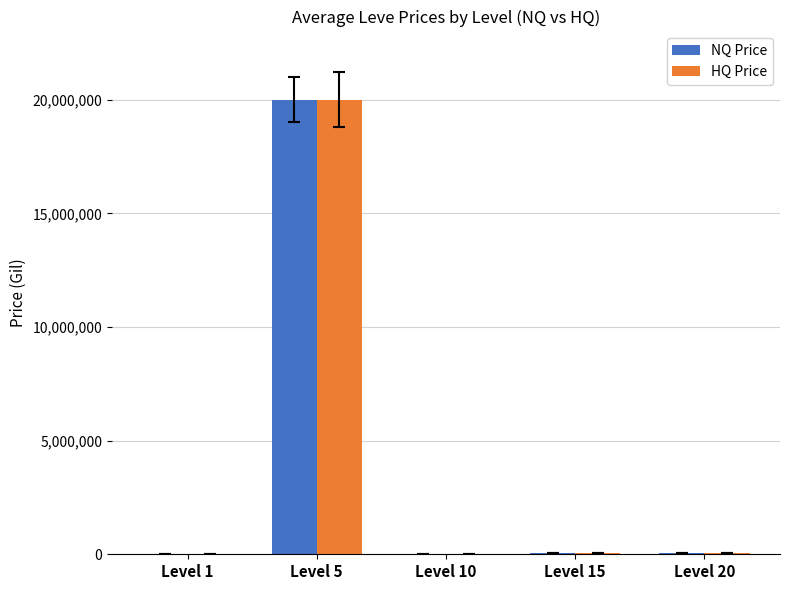

How many groups of bars are there?

5